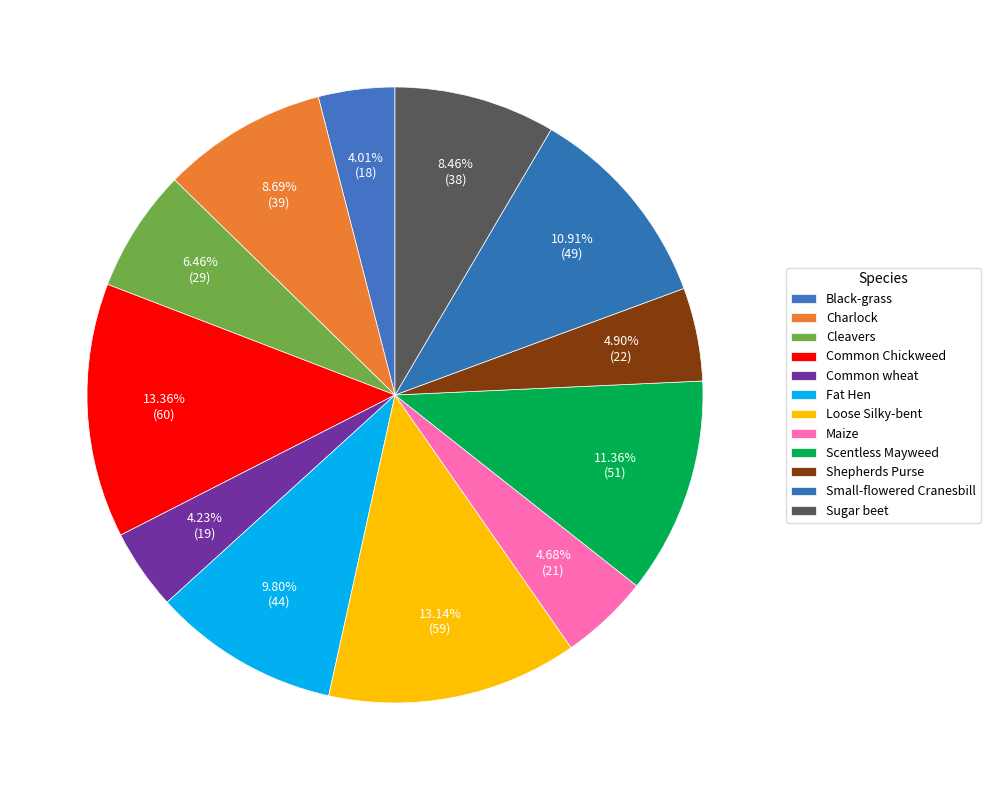

Which has a higher value, Charlock or Shepherds Purse?

Charlock